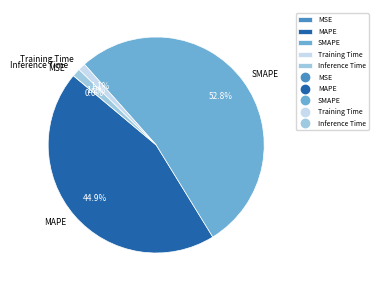

Which slice represents more than half of the pie?

SMAPE